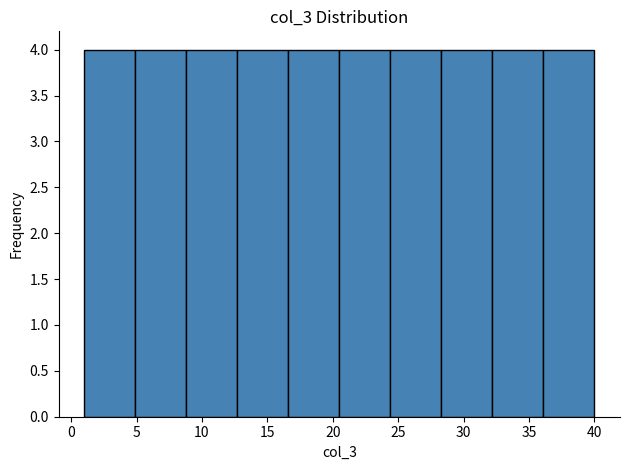

Reading left to right, list every bar in this chart as the range it spans on the x-axis followed by its height. Neither the bar edges nor the heights are printed on the chart, so give them approximately, as read against the axes.

1.0 to 4.9: 4
4.9 to 8.8: 4
8.8 to 12.7: 4
12.7 to 16.6: 4
16.6 to 20.5: 4
20.5 to 24.4: 4
24.4 to 28.3: 4
28.3 to 32.2: 4
32.2 to 36.1: 4
36.1 to 40.0: 4